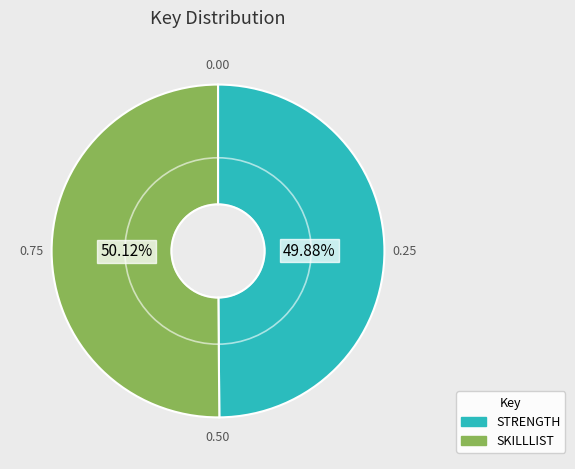

Is there a majority slice in this chart?

Yes